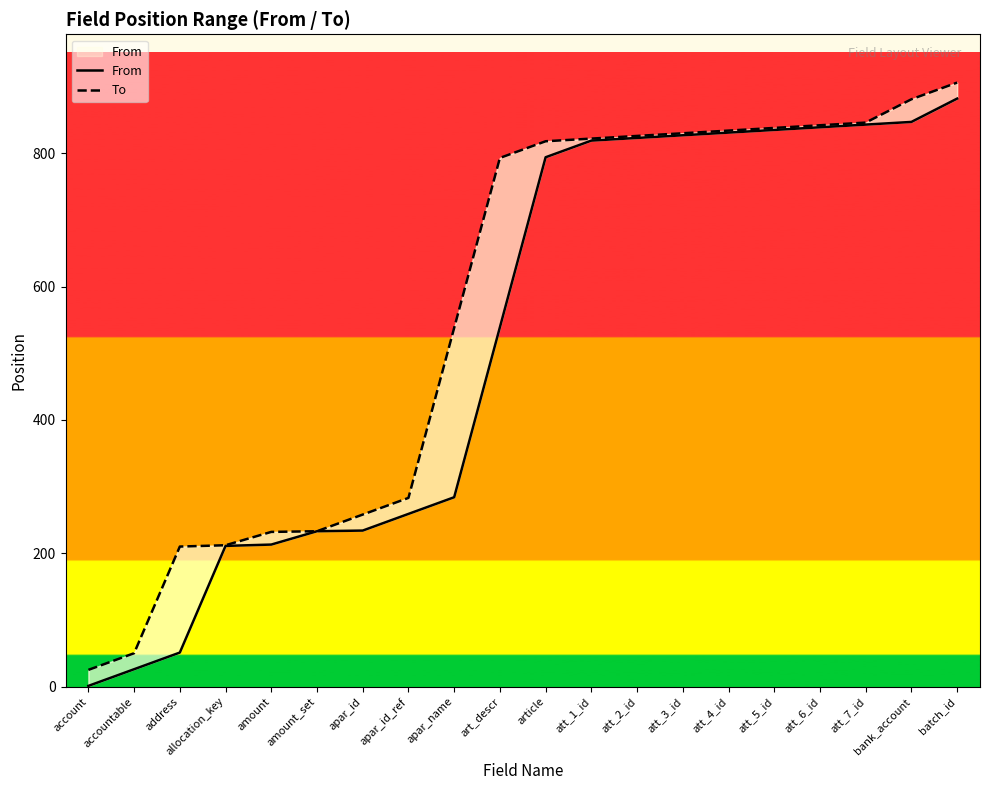

Is it true that To equals 139 at amount?

False